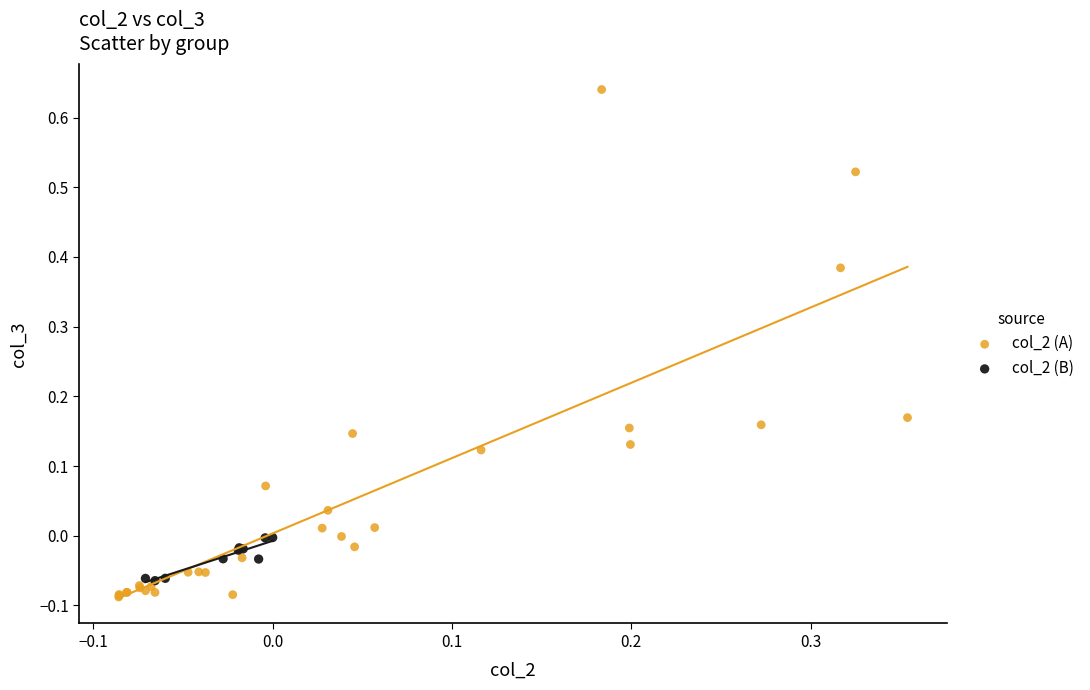

Which series contains the highest Y value?

col_2 (A)